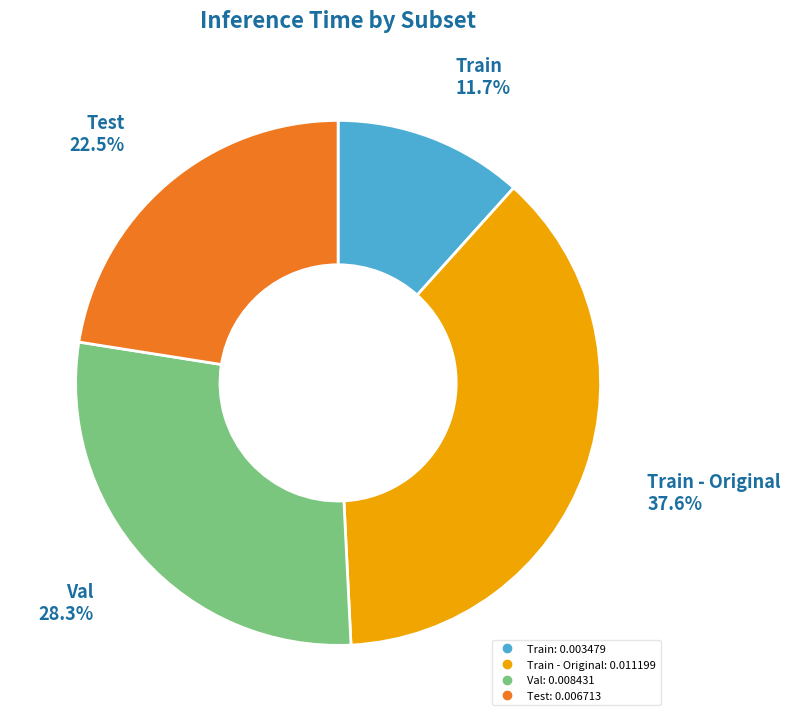

Does any single category account for the majority?

No